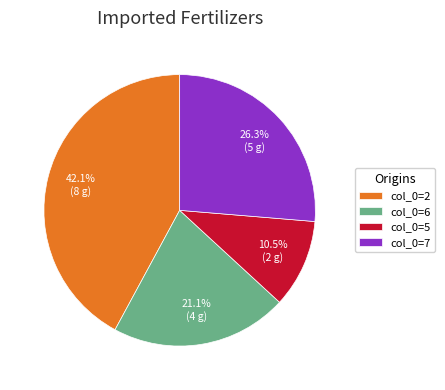

Rank the categories by value from lowest to highest.

col_0=5, col_0=6, col_0=7, col_0=2